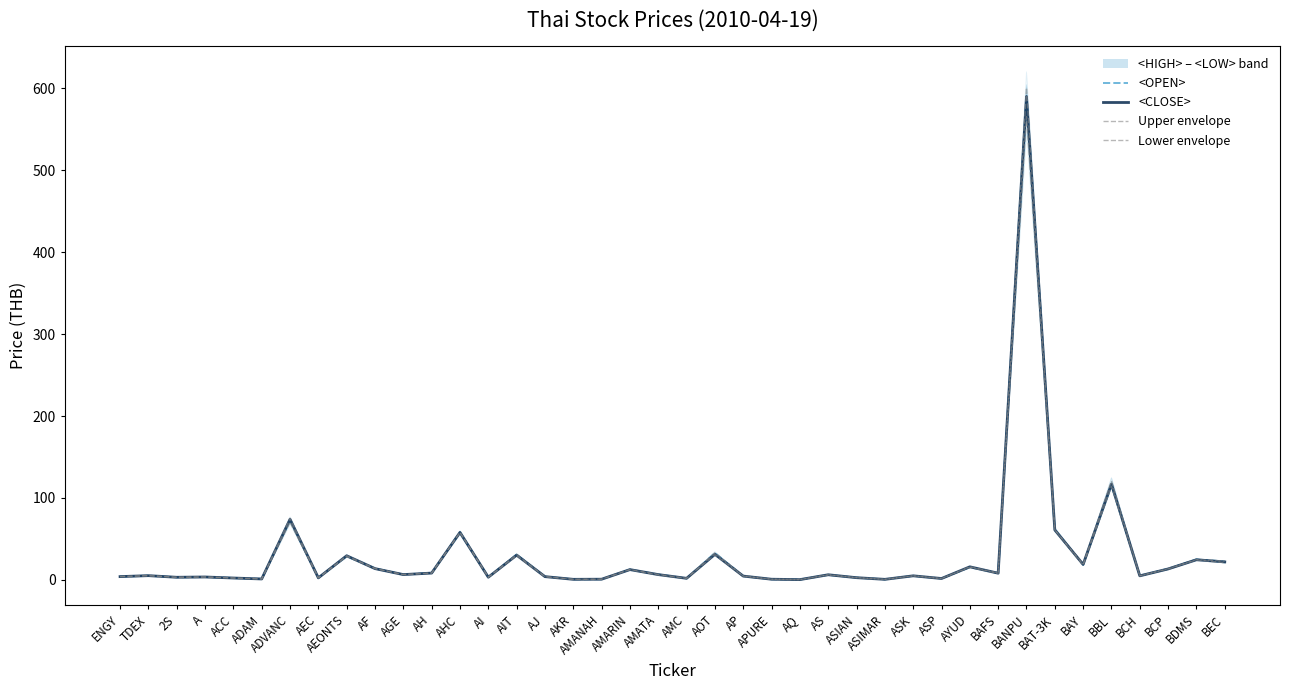

What is the average value of the <CLOSE> series?

30.1